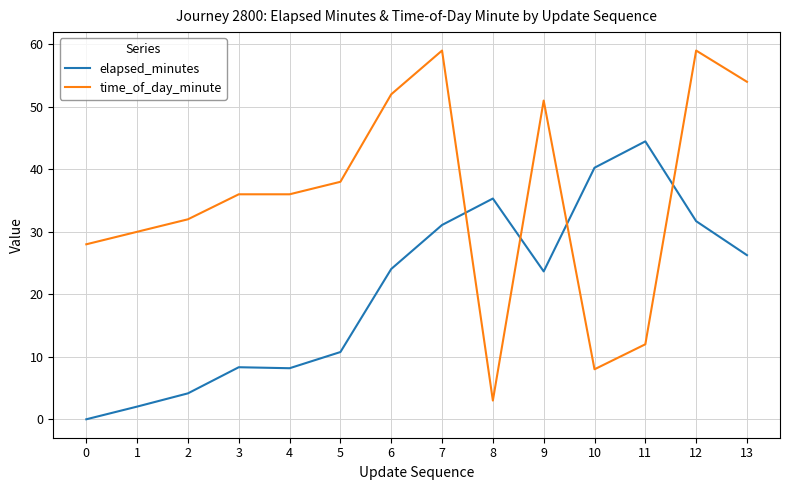

Which series has the largest range (max minus min)?

time_of_day_minute